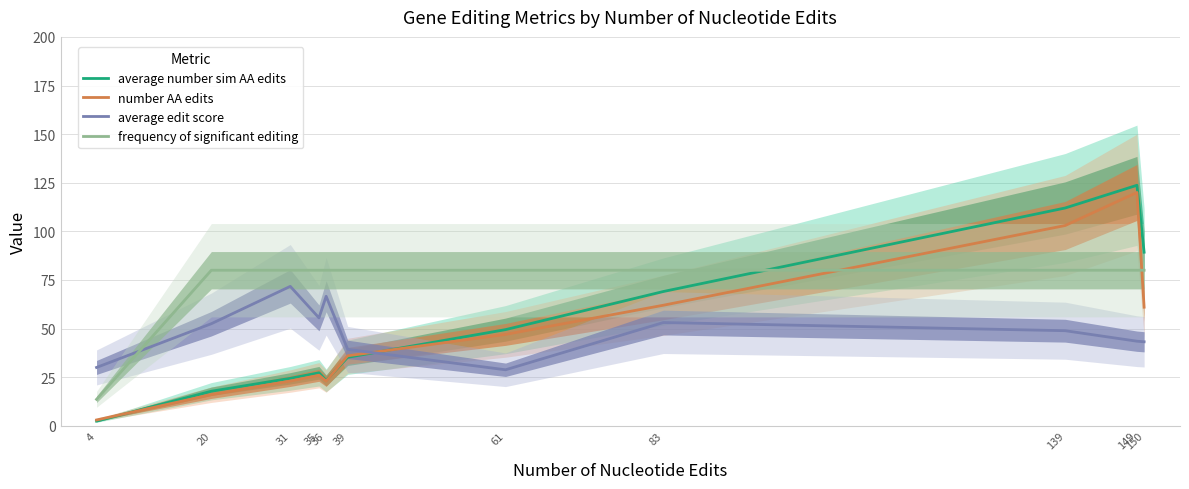

Reading left to right, extract all data points from this chart.

average number sim AA edits: 2.4	17.8	24.4	27.2	23.3	35.2	49.5	69.1	112.0	123.7	89.3
number AA edits: 3.0	16.0	23.0	26.0	23.0	36.0	47.0	62.0	103.0	120.0	61.0
average edit score: 30.0	52.5	71.7	55.5	66.6	39.3	28.8	53.1	48.9	43.5	43.2
frequency of significant editing: 13.6	80.0	80.0	80.0	80.0	80.0	80.0	80.0	80.0	80.0	80.0